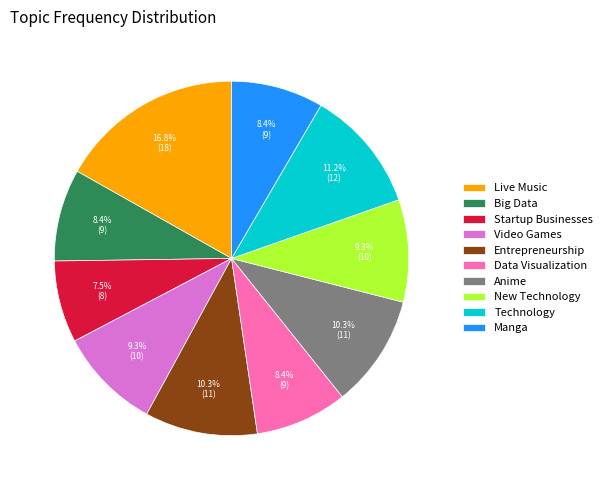

What percentage is the Manga slice, to the nearest percent?

8%